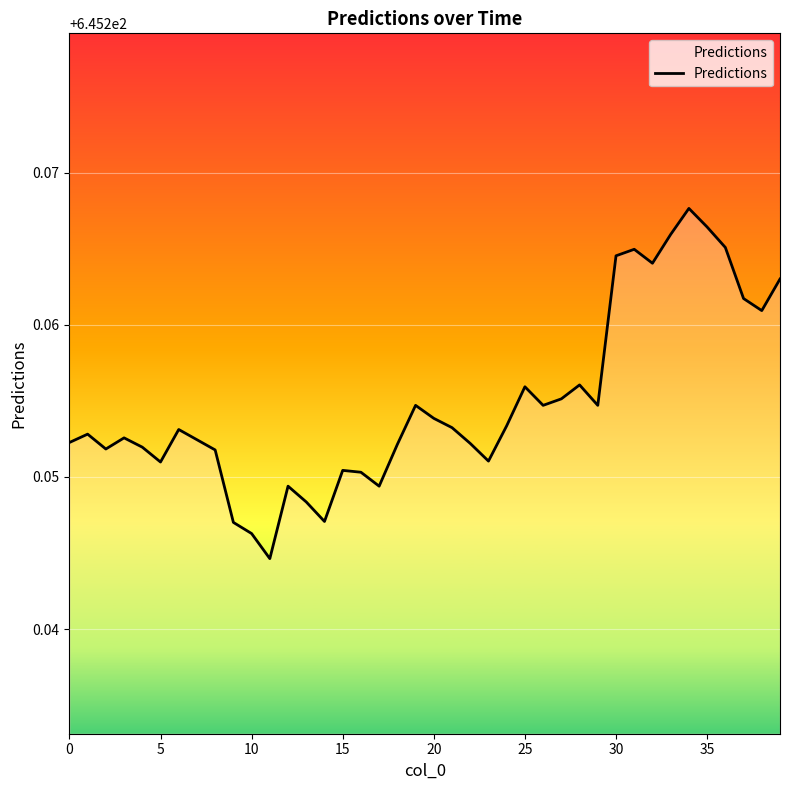

Is this an area chart (filled region under the line)?

Yes